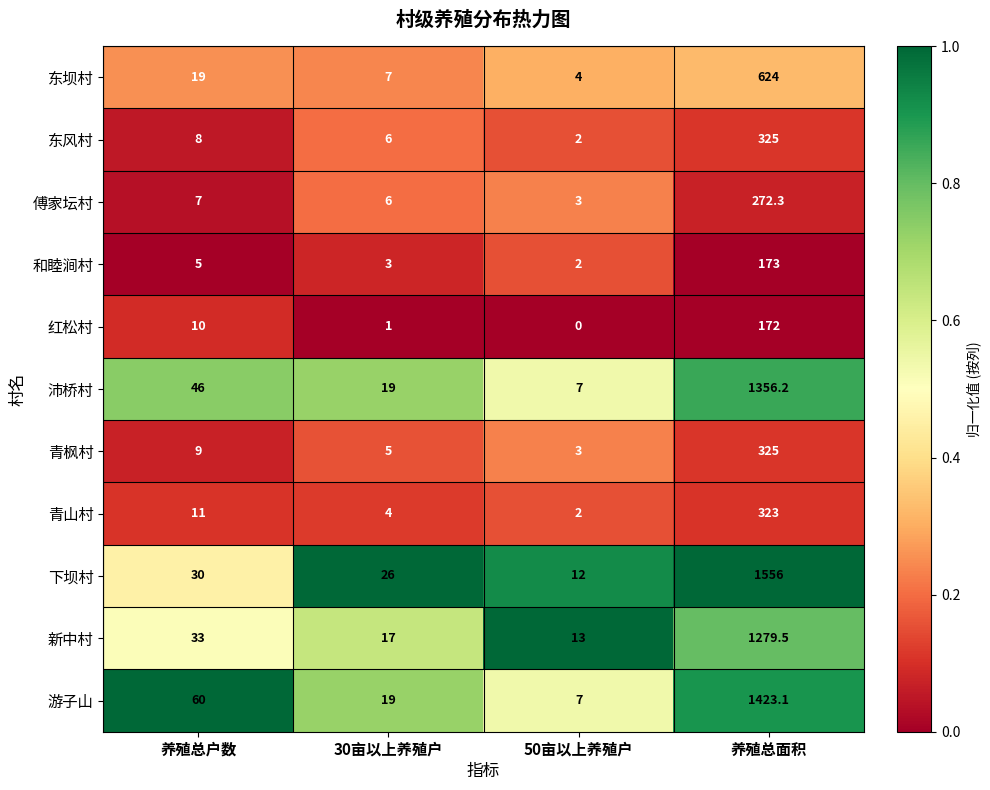

What is the greatest value displayed?

1556.0